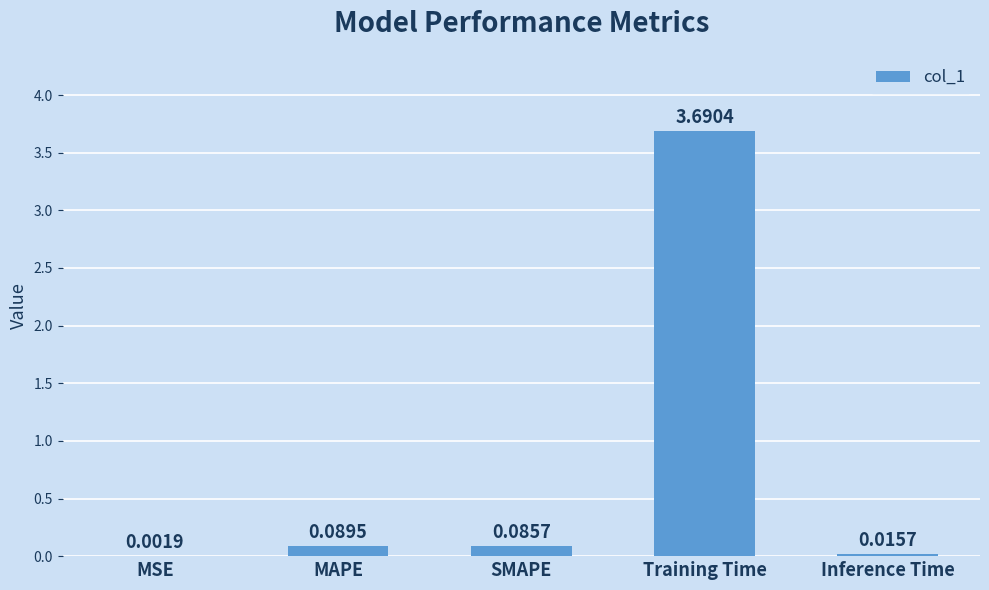

Which category has the highest value across all series?

Training Time